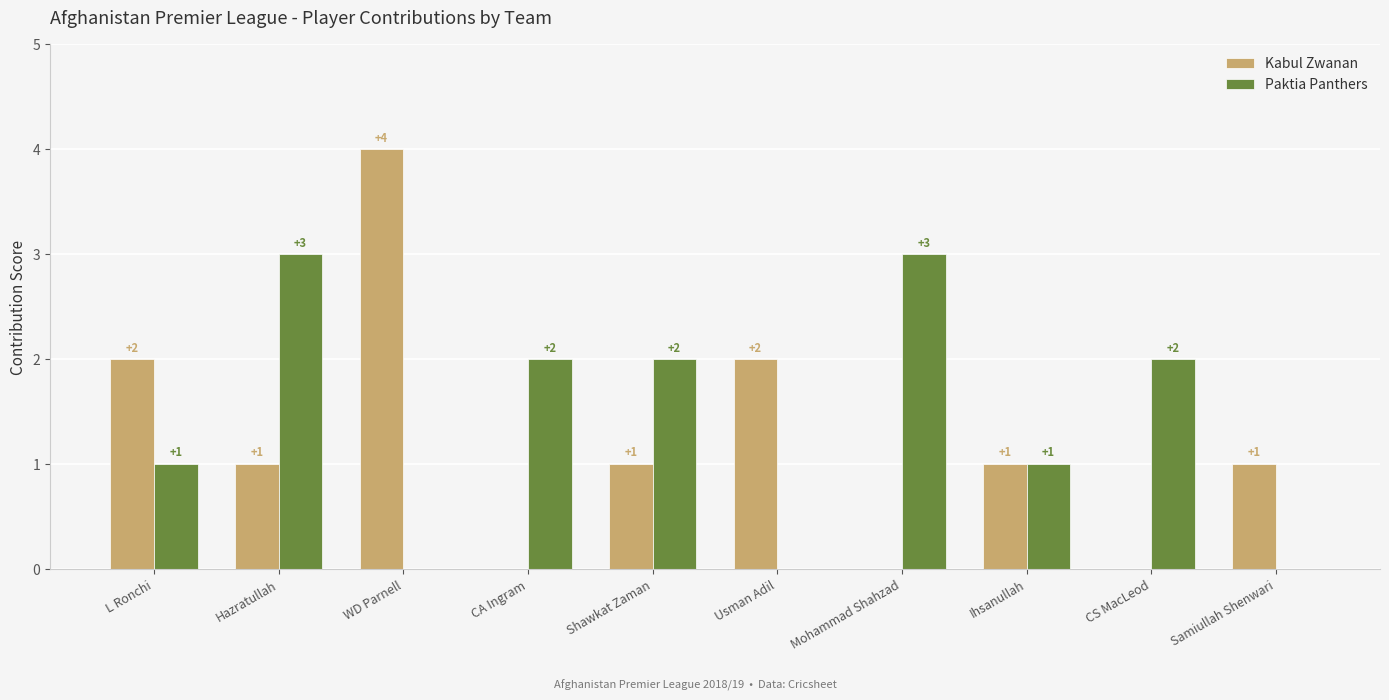

What is the sum of all Kabul Zwanan values?

12